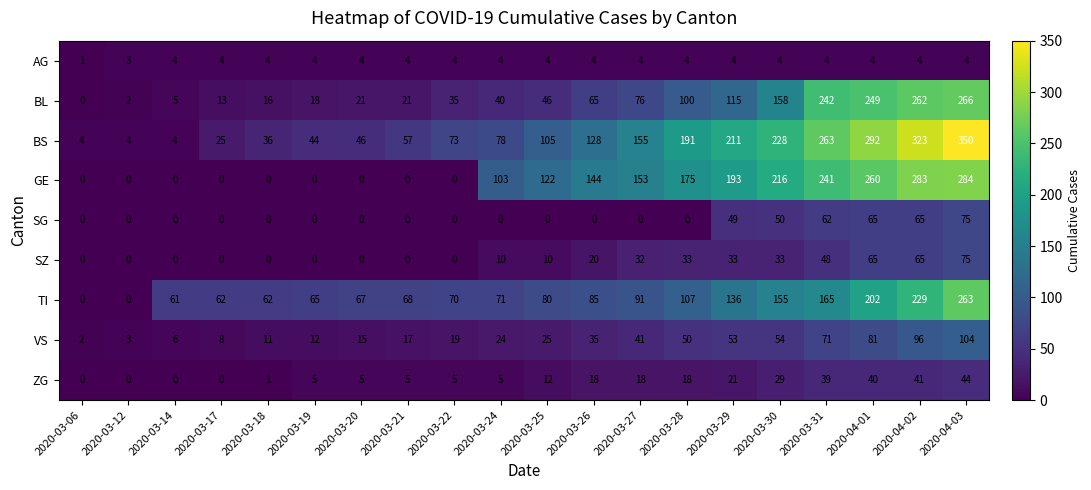

The value of VS at 2020-03-06 is 1. True or false?

False